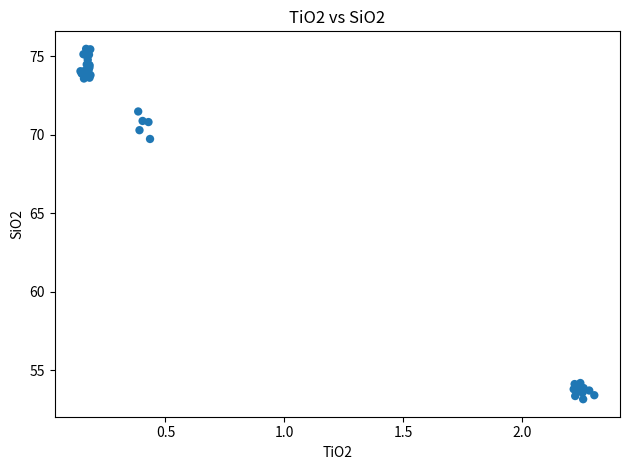

What Y value in the scatter plot is closest to 64?

69.7